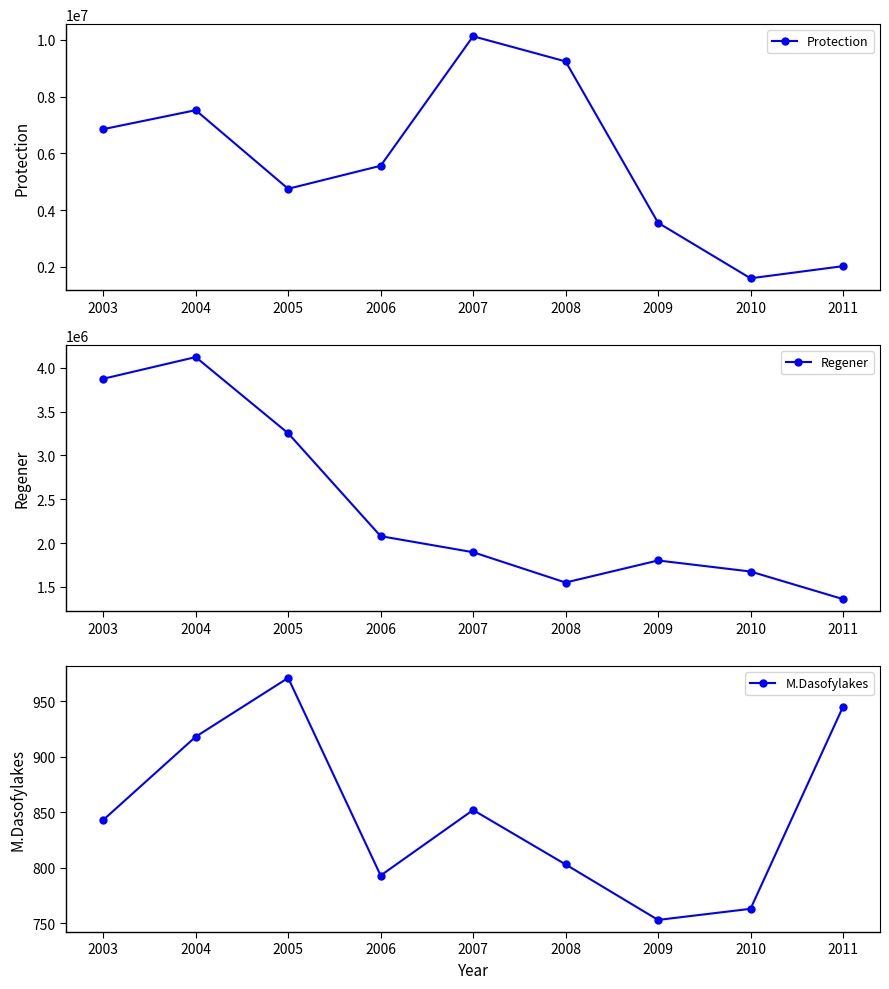

Rank the categories by Protection value from highest to lowest.

2007, 2008, 2004, 2003, 2006, 2005, 2009, 2011, 2010